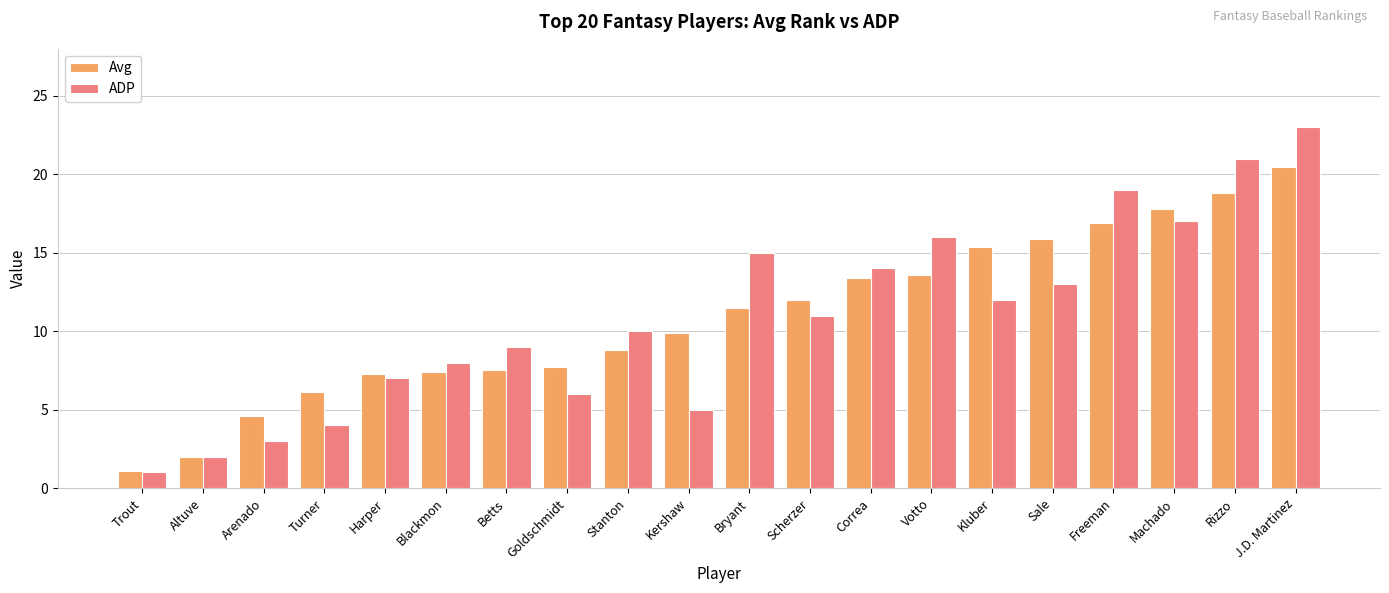

At which category is the sum across all series the highest?

J.D. Martinez